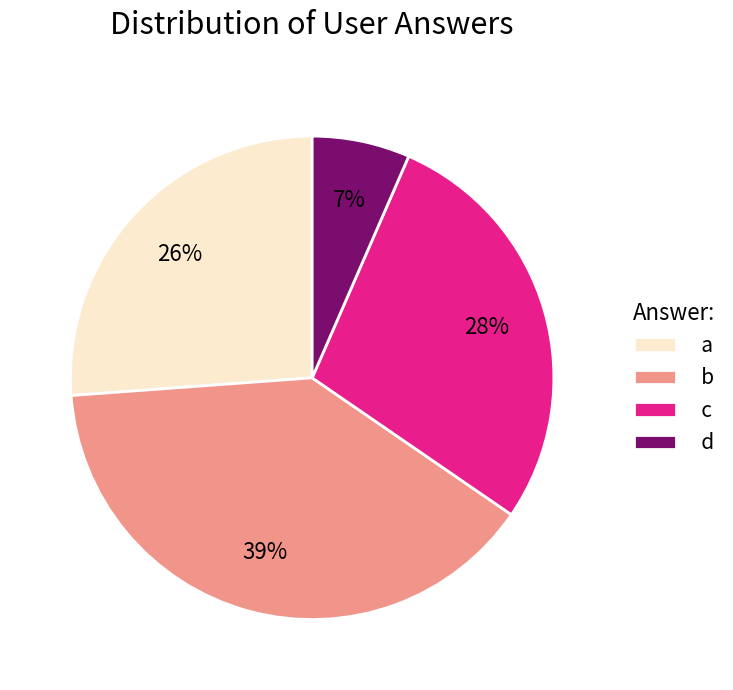

What is the largest slice in the pie chart?

b